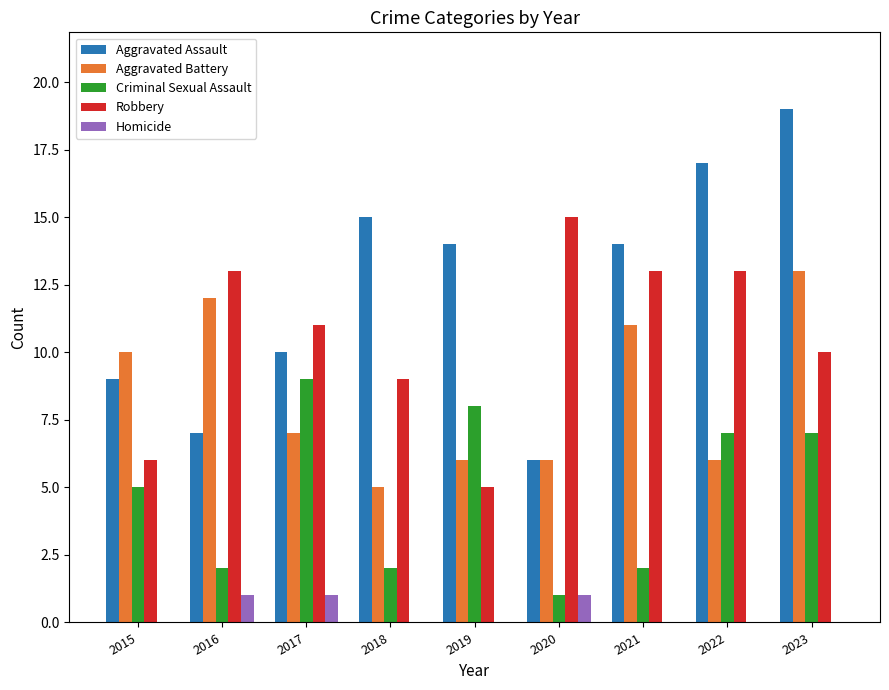

Reading left to right, list all the values displayed in this chart.

Aggravated Assault: 9	7	10	15	14	6	14	17	19
Aggravated Battery: 10	12	7	5	6	6	11	6	13
Criminal Sexual Assault: 5	2	9	2	8	1	2	7	7
Robbery: 6	13	11	9	5	15	13	13	10
Homicide: 0	1	1	0	0	1	0	0	0